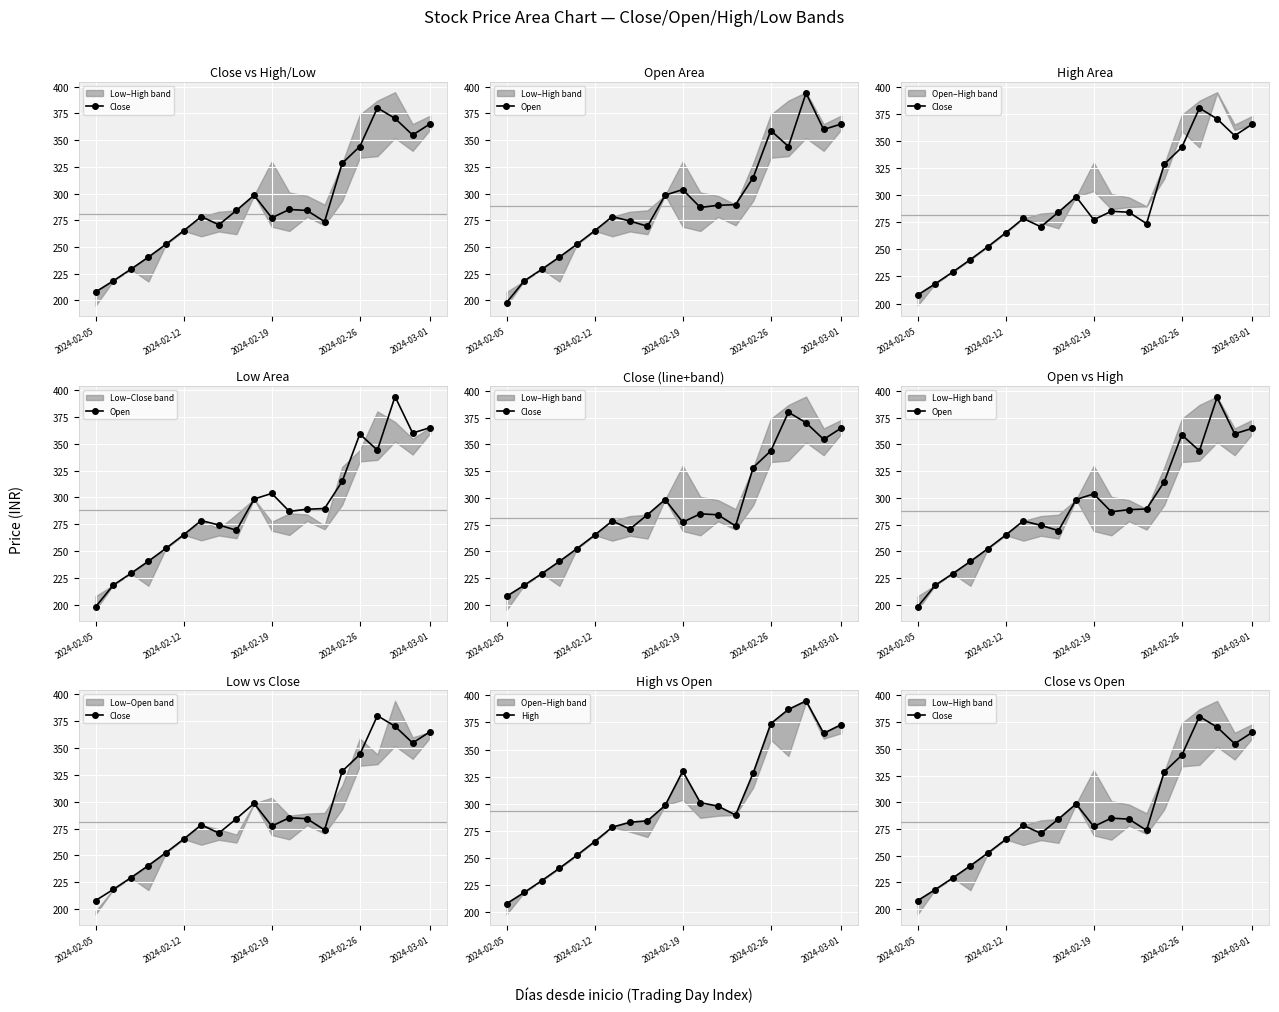

At which label does Open reach its peak?

17